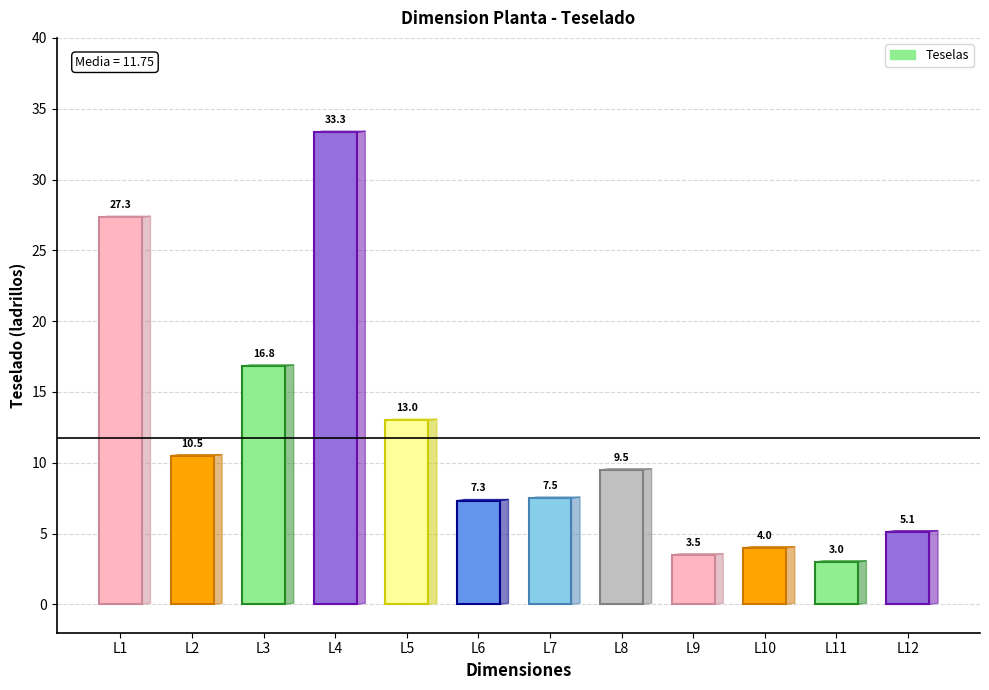

Reading right to left, what are all the values shown in this chart?

5.1	3.0	4.0	3.5	9.5	7.5	7.3	13.0	33.3	16.8	10.5	27.3